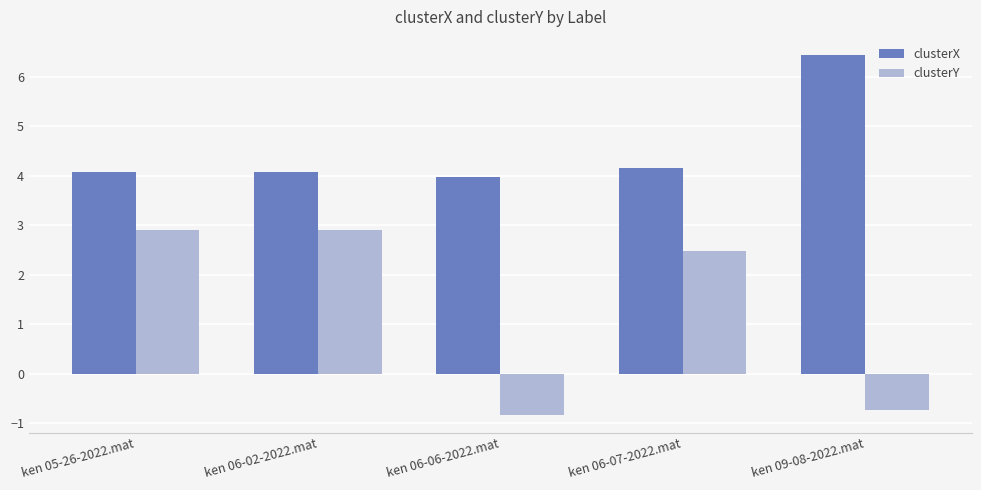

Reading right to left, extract all data points from this chart.

clusterX: 6.4	4.2	4.0	4.1	4.1
clusterY: -0.7	2.5	-0.8	2.9	2.9